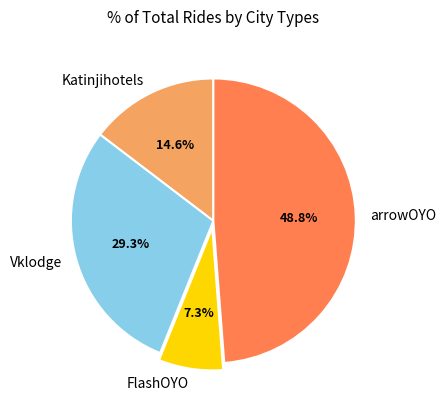

Is there any slice that represents more than half of the pie?

No